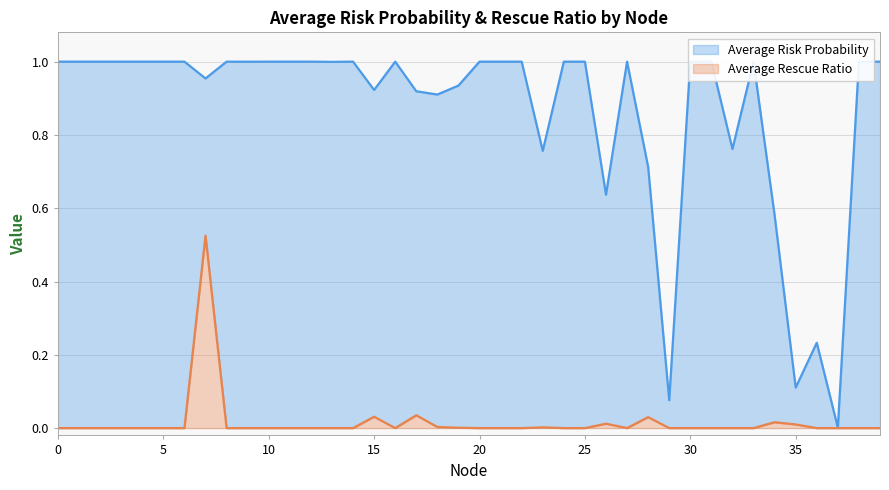

What is the average value of the Average Risk Probability series?

0.9